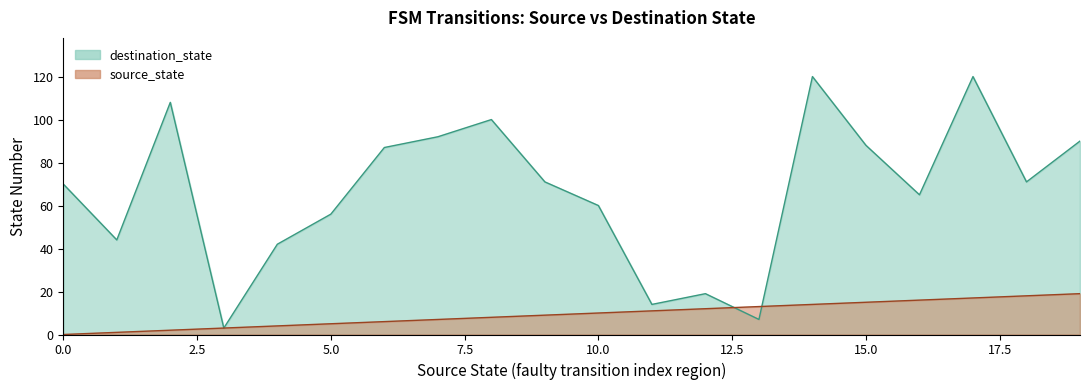

Rank the series by their average value, from highest to lowest.

destination_state, source_state